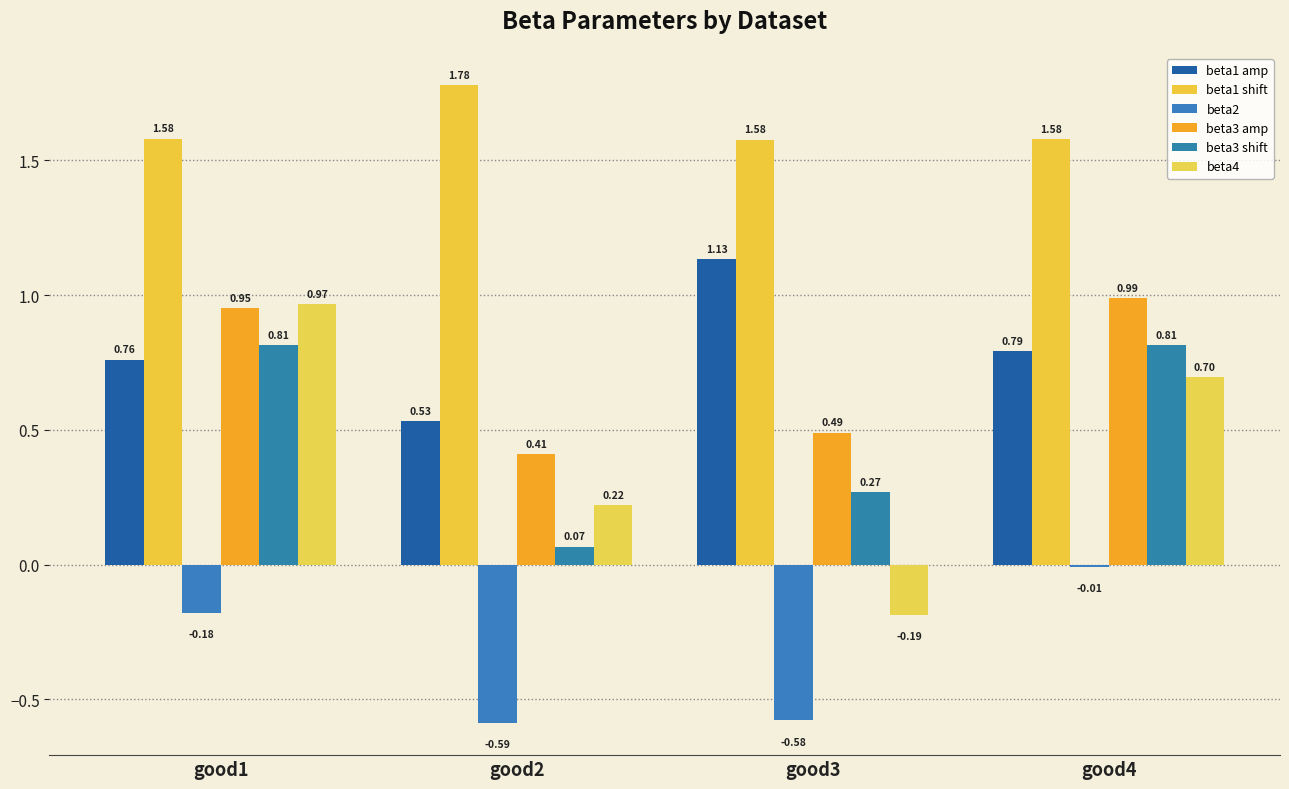

How many data points does each series have?

4